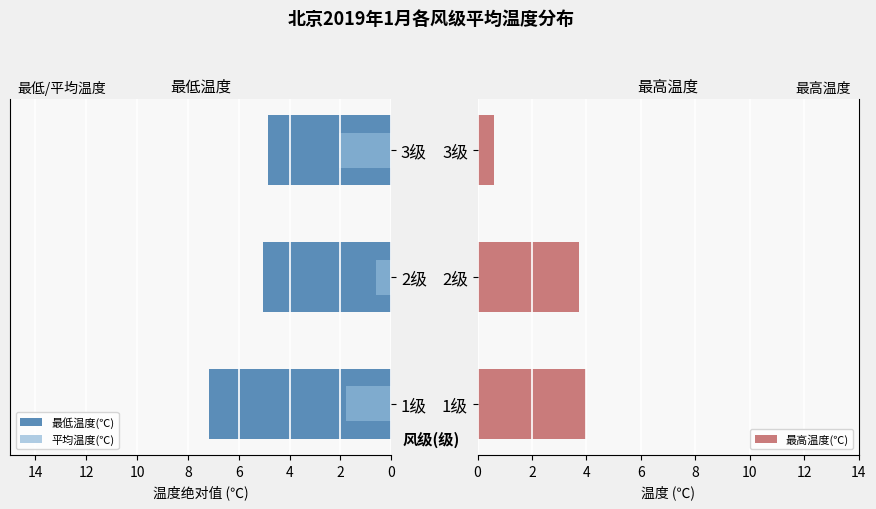

Where is 最高温度(℃) nearest to the value 2?

3级